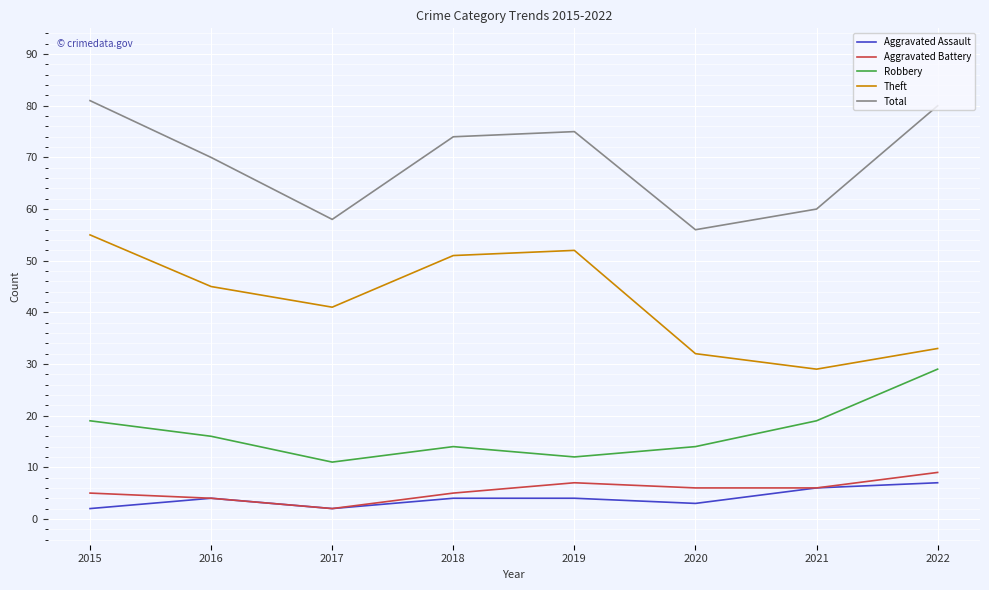

What is the approximate value of Robbery at 2019?

12